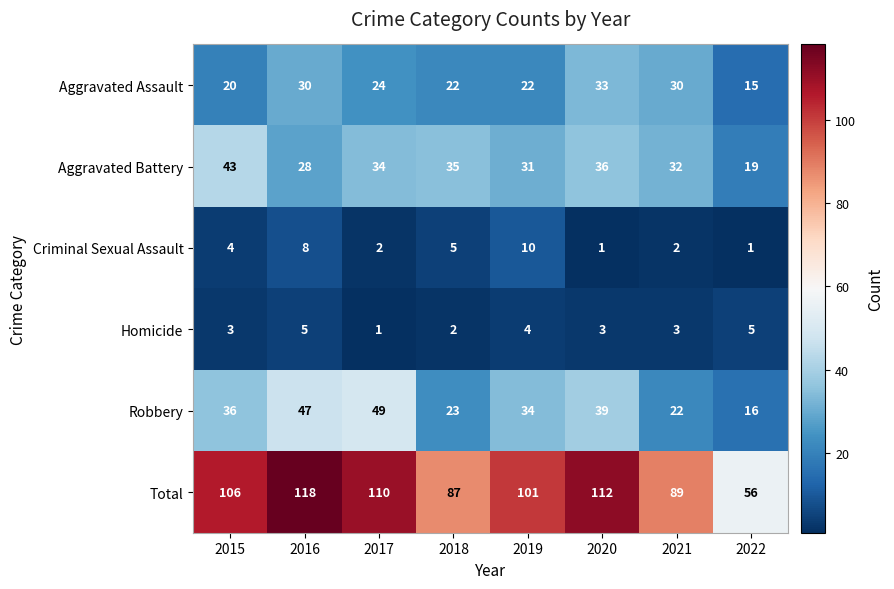

What is the difference between the maximum and minimum values in the Total series?

62